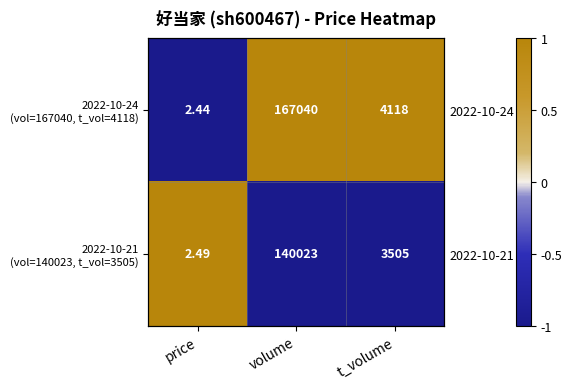

Which series has the largest total across all categories?

2022-10-24 (vol=167040, t_vol=4118)